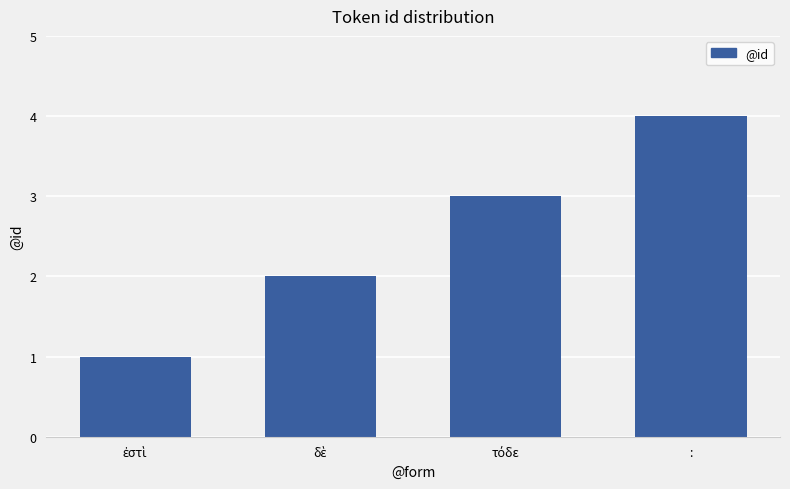

What is the greatest value displayed?

4